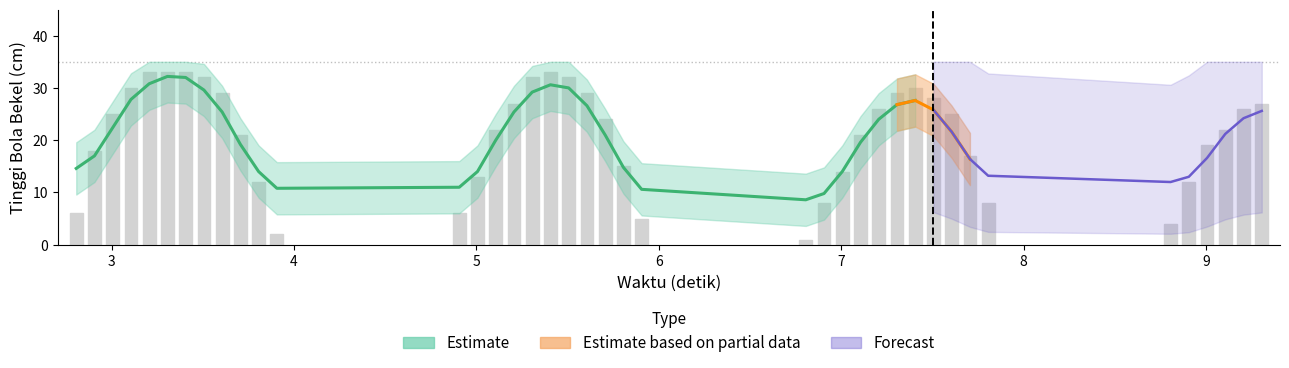

True or false: the data shows 33 at 8.

True